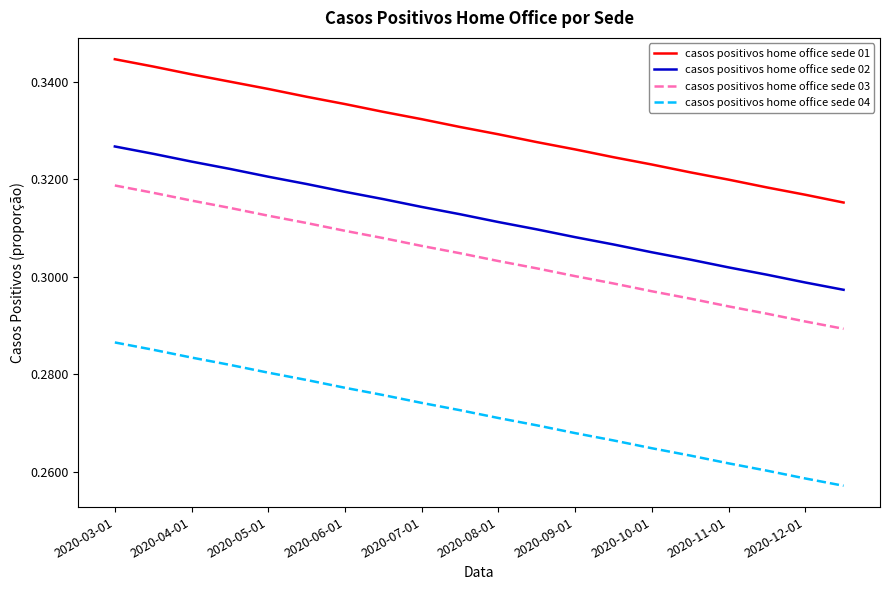

At how many categories does at least one series exceed 0?

20